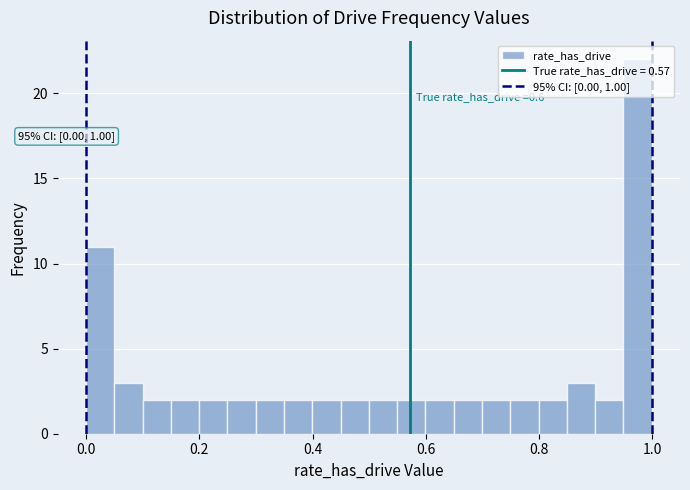

Around what value on the x-axis is the tallest bar? Give the approximate position of its centre, as read against the axis.

0.98